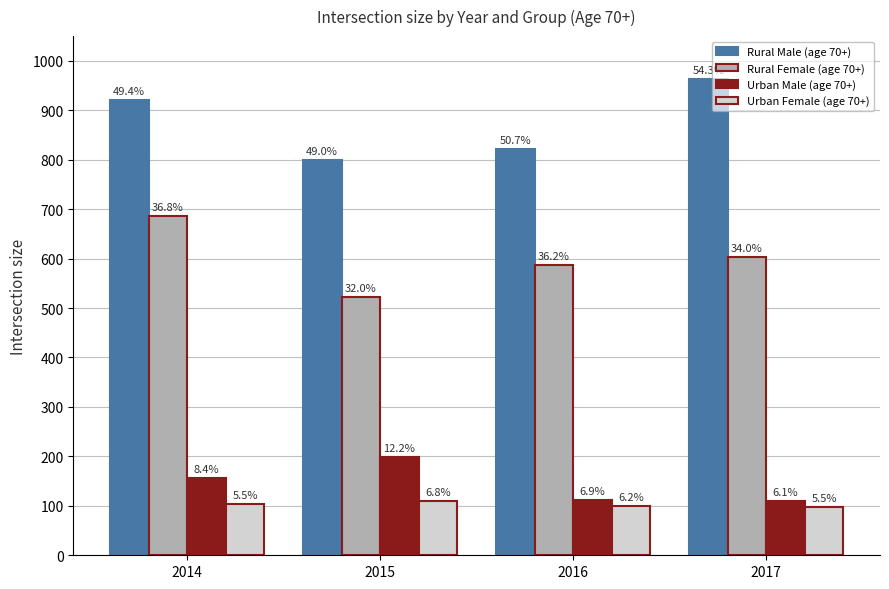

Where does the Rural Male (age 70+) series first go above 921?

2017